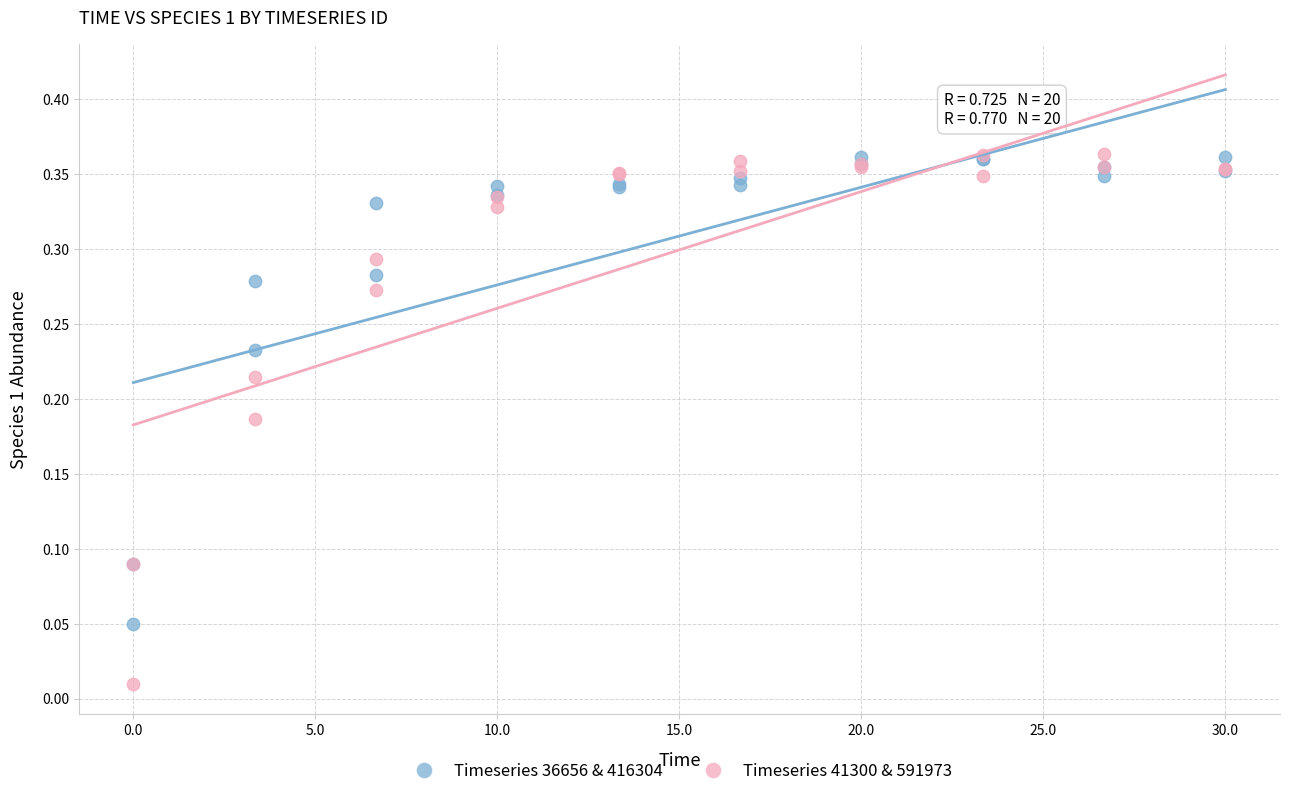

What is the X range (max minus min) for the scatter plot?

30.0